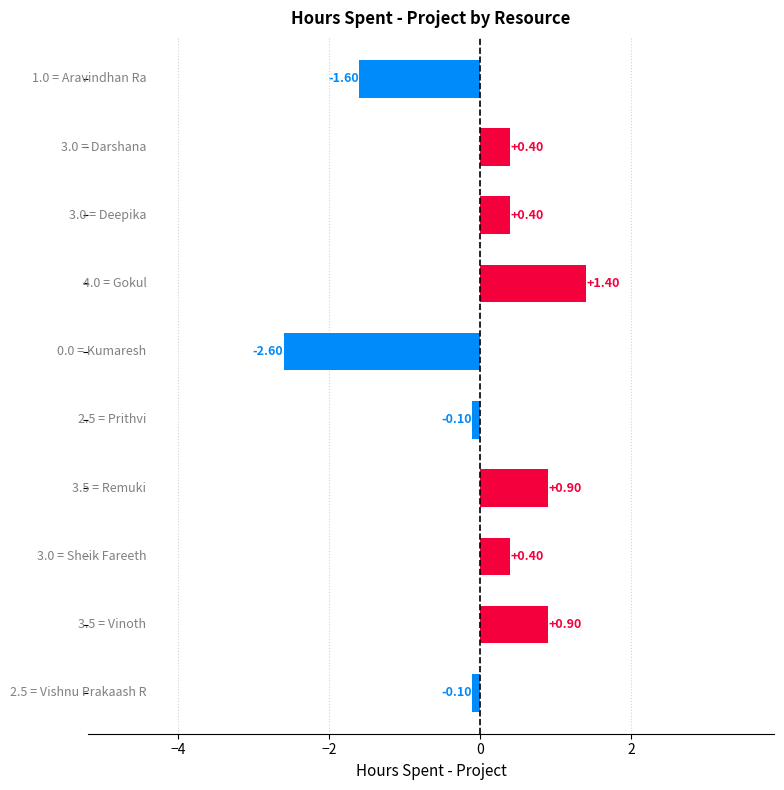

What is the greatest value displayed?

1.4